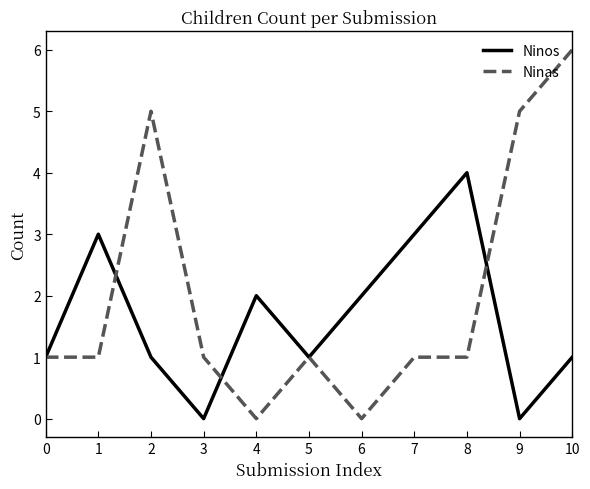

What is the total value across all series at 7?

4